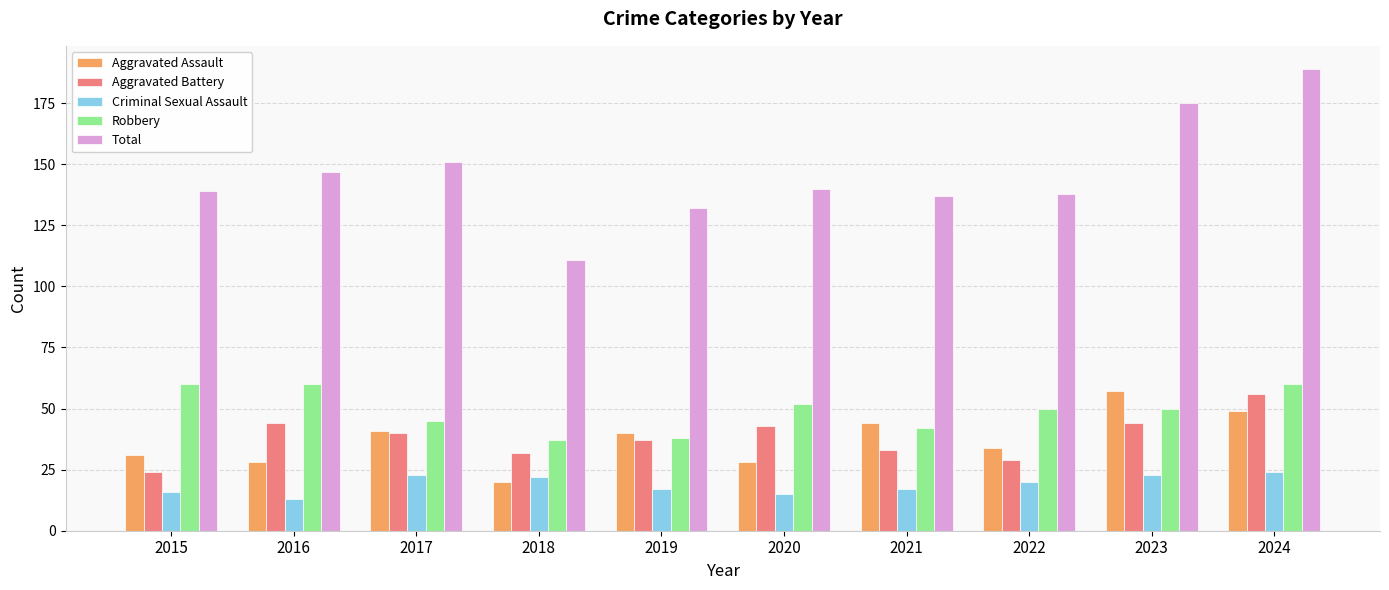

What is the minimum value shown in the chart?

13